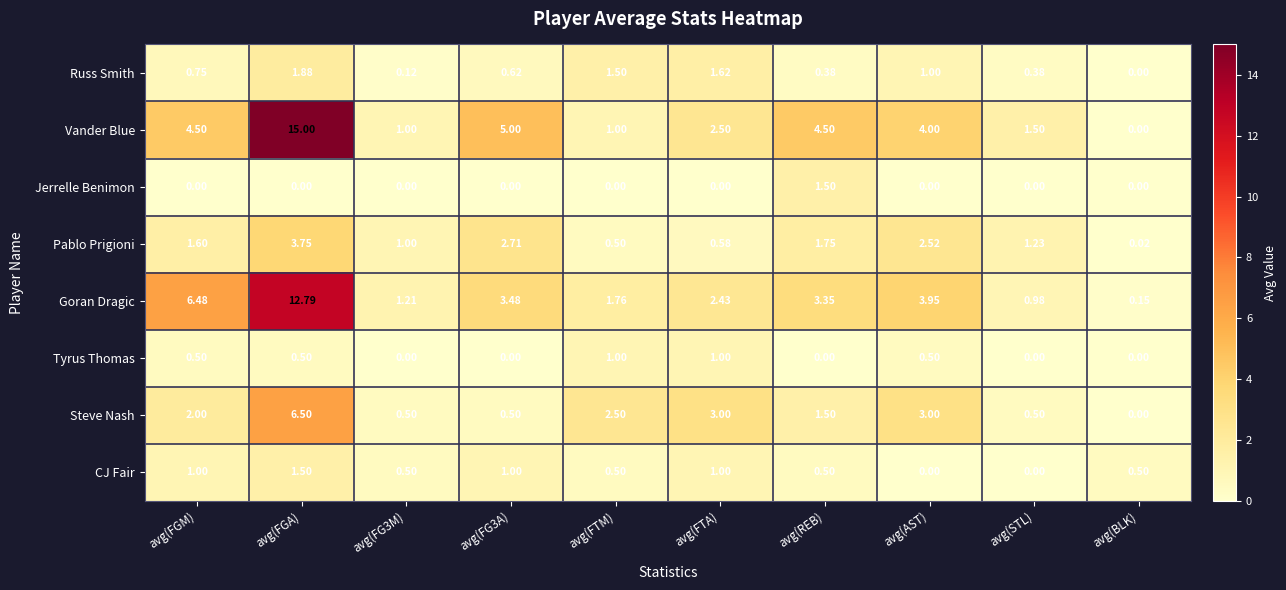

Where does the Pablo Prigioni series first go above 1?

avg(FGM)